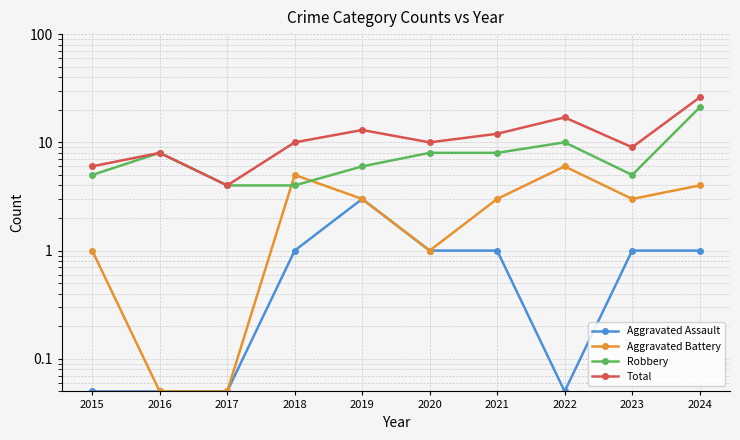

What is the value of the Aggravated Battery point at the 1st from the left?

1.0